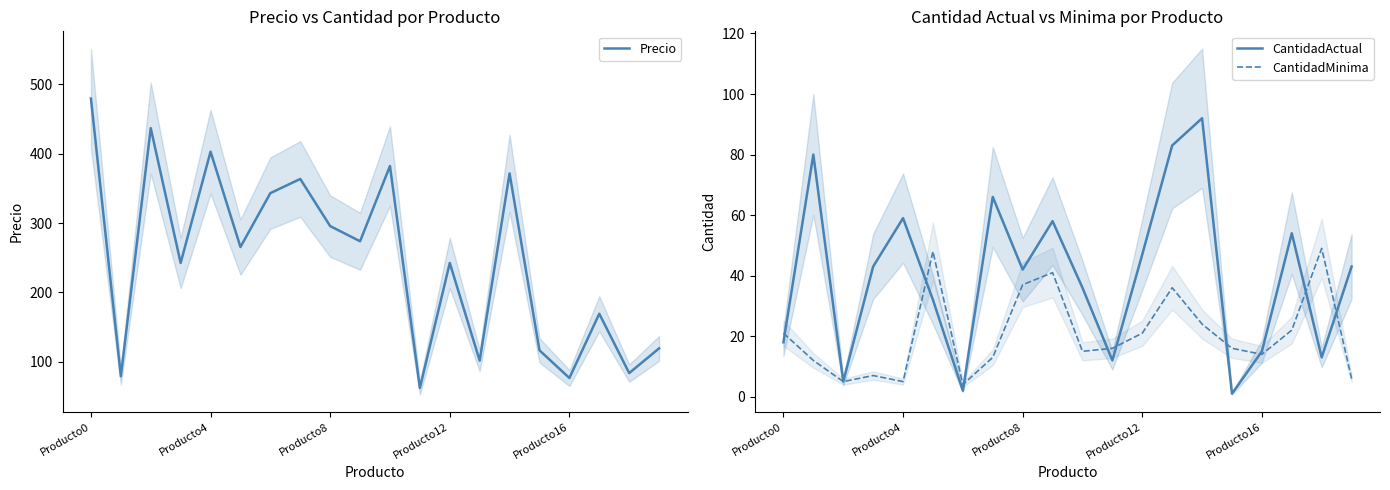

Which series has the largest range (max minus min)?

Precio